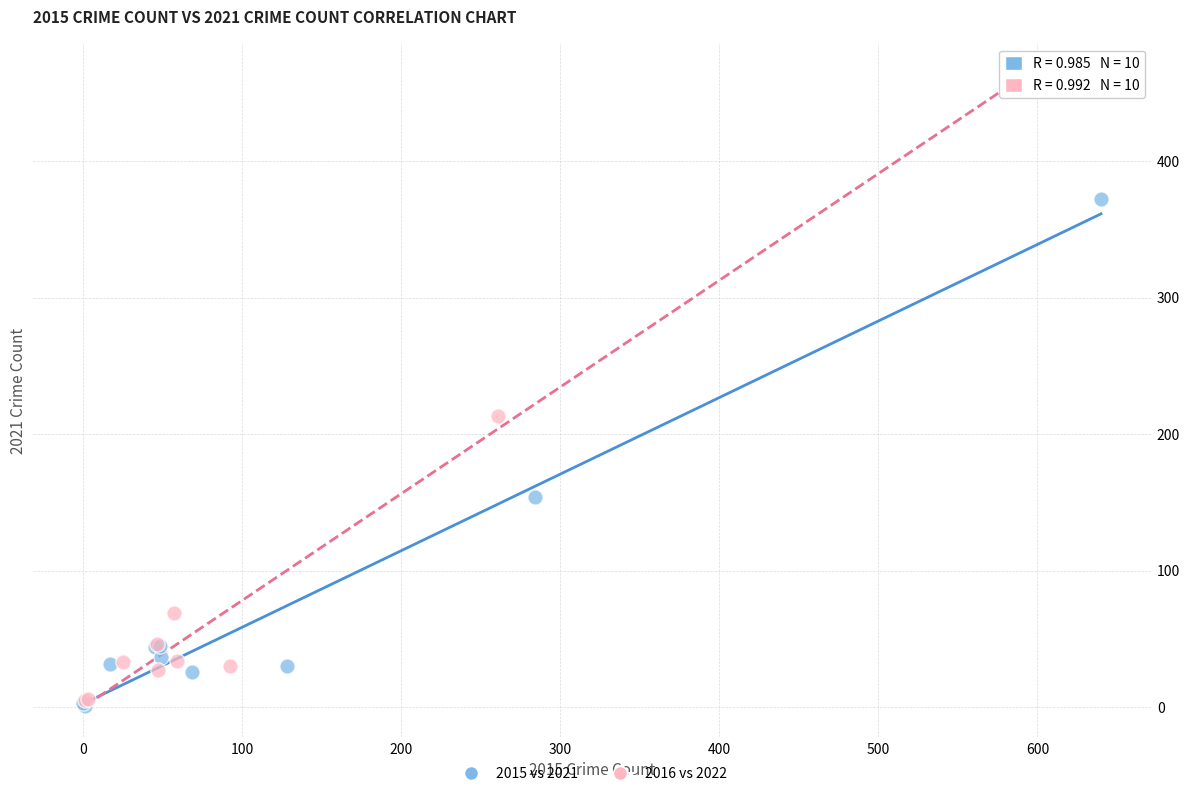

Which series has the widest spread of Y values?

2016 vs 2022